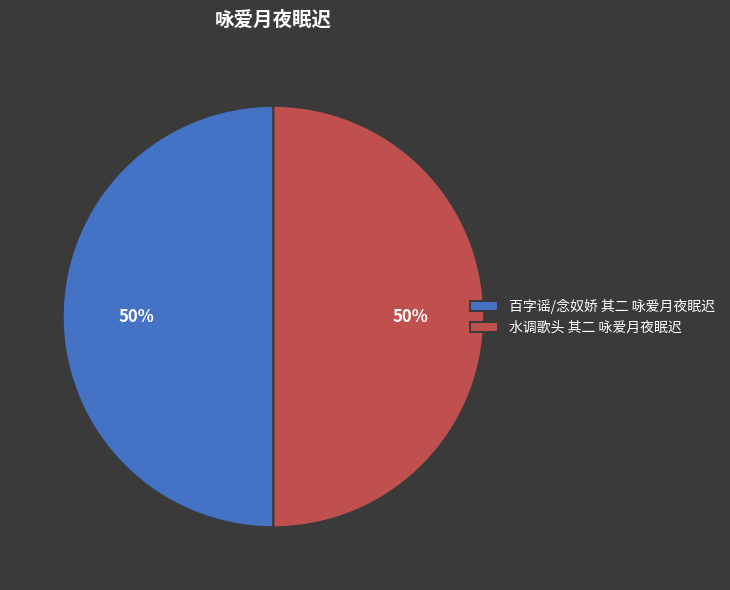

What is the ratio of the value at 水调歌头 其二 咏爱月夜眠迟 to the value at 百字谣/念奴娇 其二 咏爱月夜眠迟?

1.0